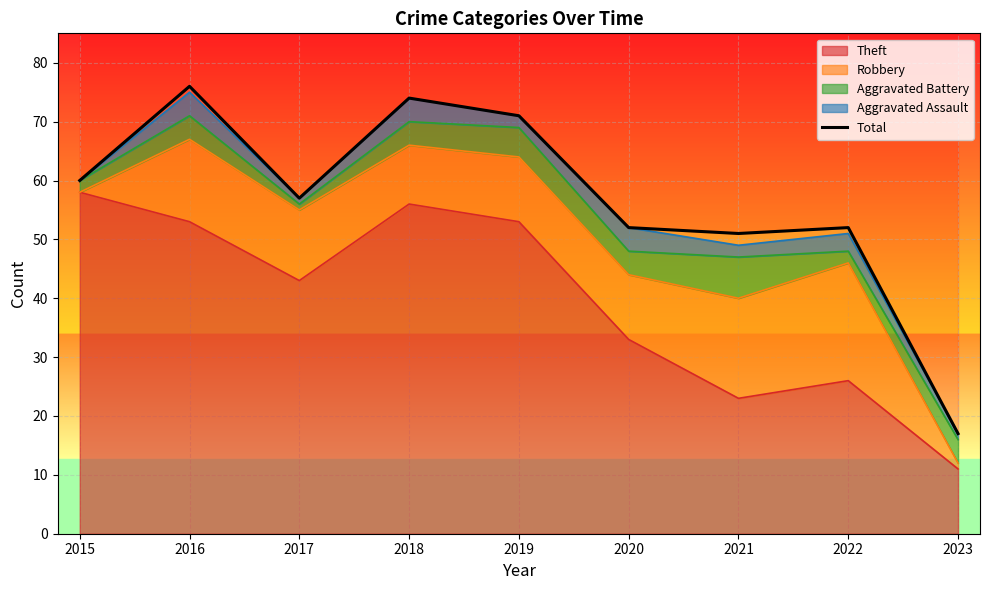

True or false: the data shows 69 at 2022.

False